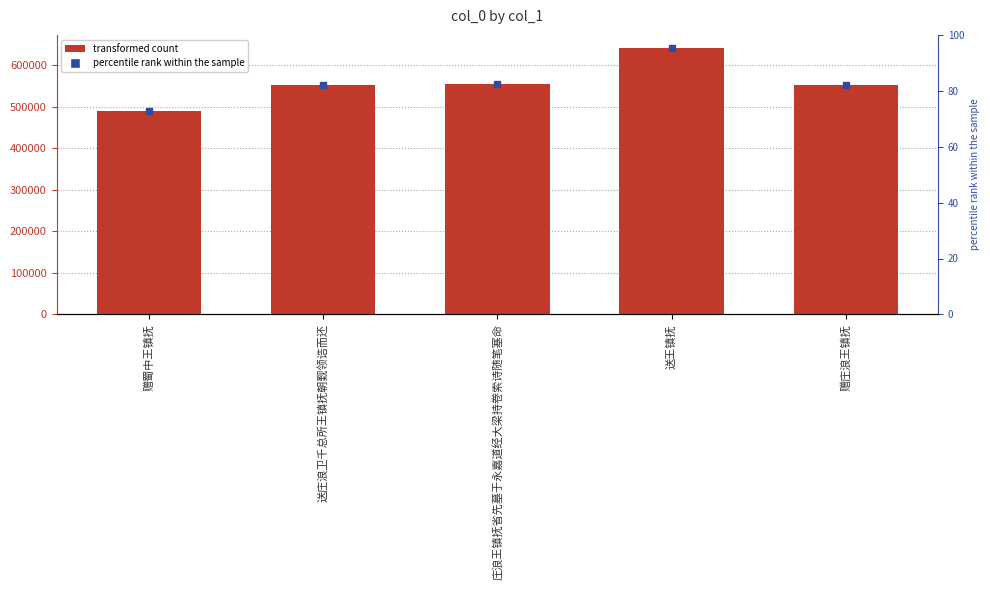

Approximately how many times larger is the value at 送王镇抚 compared to 庄浪王镇抚省先墓于永嘉道经大梁持卷索诗随笔塞命?

1.2